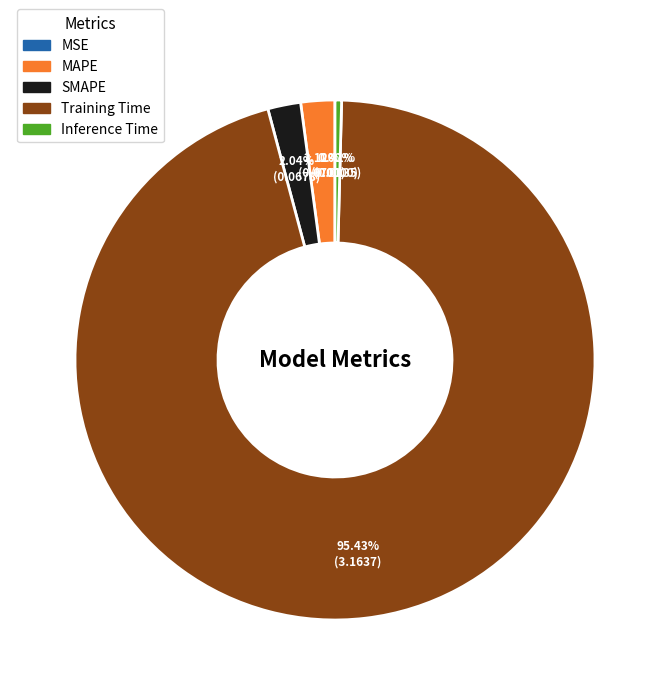

What portion of the pie excludes Training Time?

4.6%